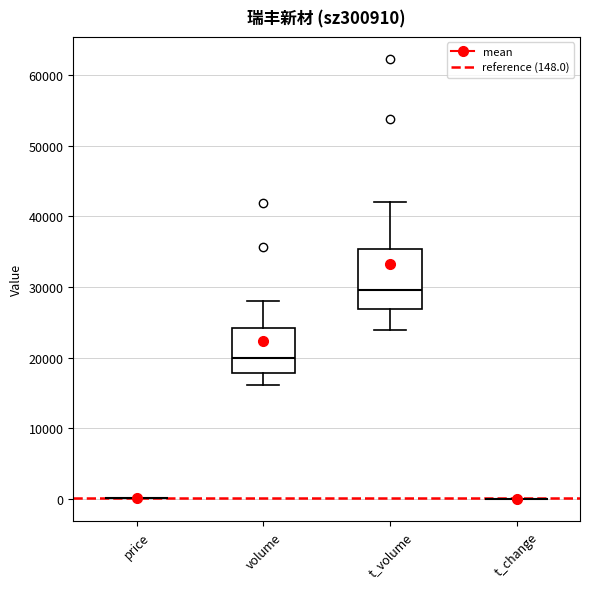

Reading left to right, transcribe this box plot: for each box, give where its median line is, the range the box spans, and where its two whiskers end, as read against the y-axis. The values are not printed on the chart, so give them approximately, as read against the axis.

price: box collapsed to a line at 0, whiskers 0 to 0
volume: median 20000, box 18000 to 24000, whiskers 16000 to 28000
t_volume: median 30000, box 27000 to 35000, whiskers 24000 to 42000
t_change: box collapsed to a line at 0, whiskers 0 to 0